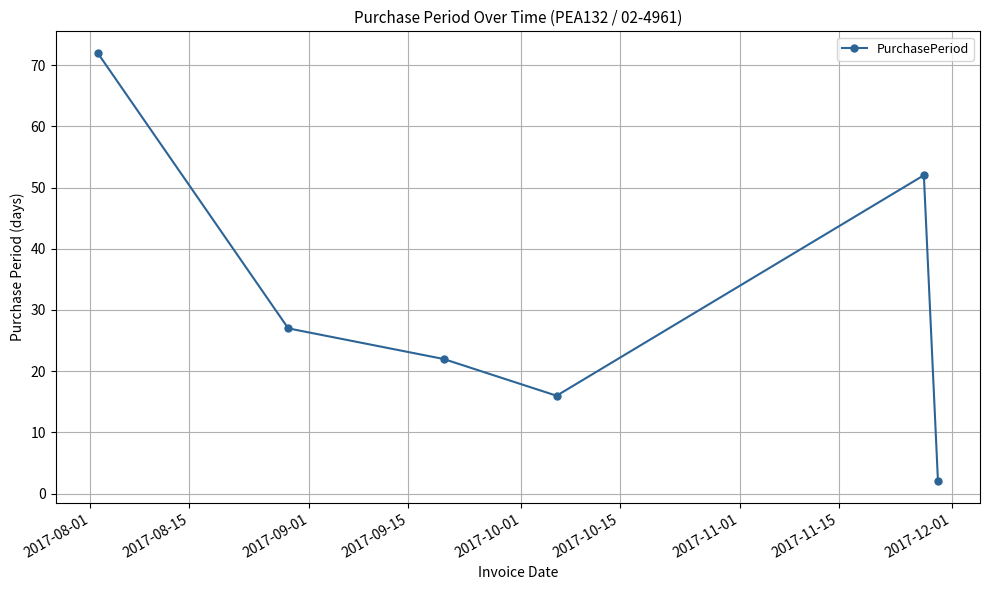

Reading right to left, extract all data points from this chart.

2	52	16	22	27	72